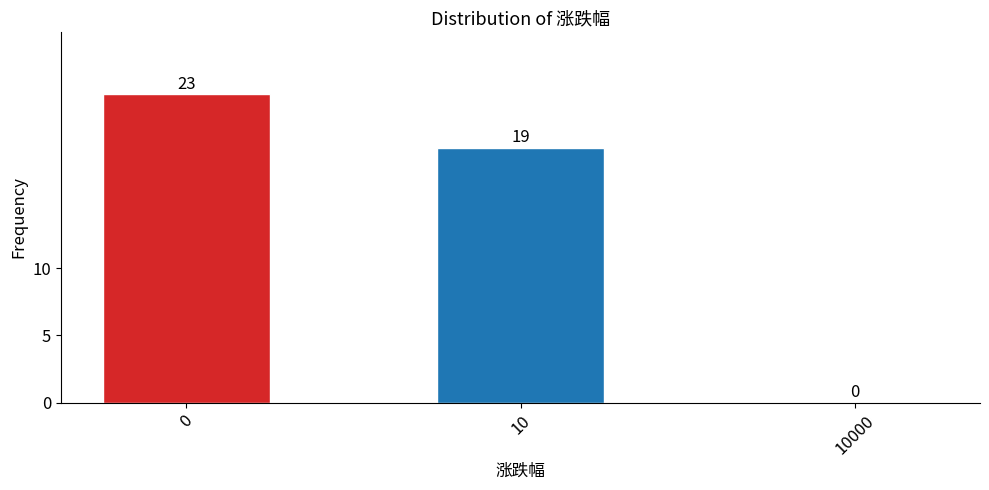

Reading left to right, transcribe all the data shown in this chart.

0=23	10=19	10000=0